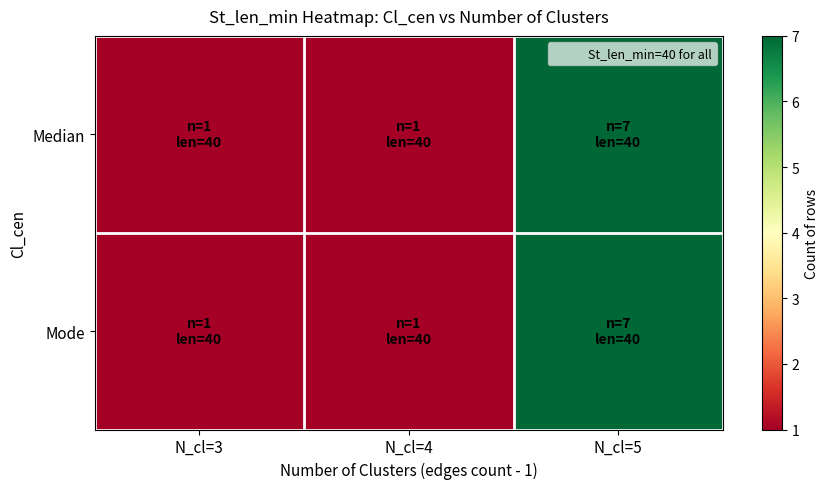

How many distinct data groups are displayed?

2